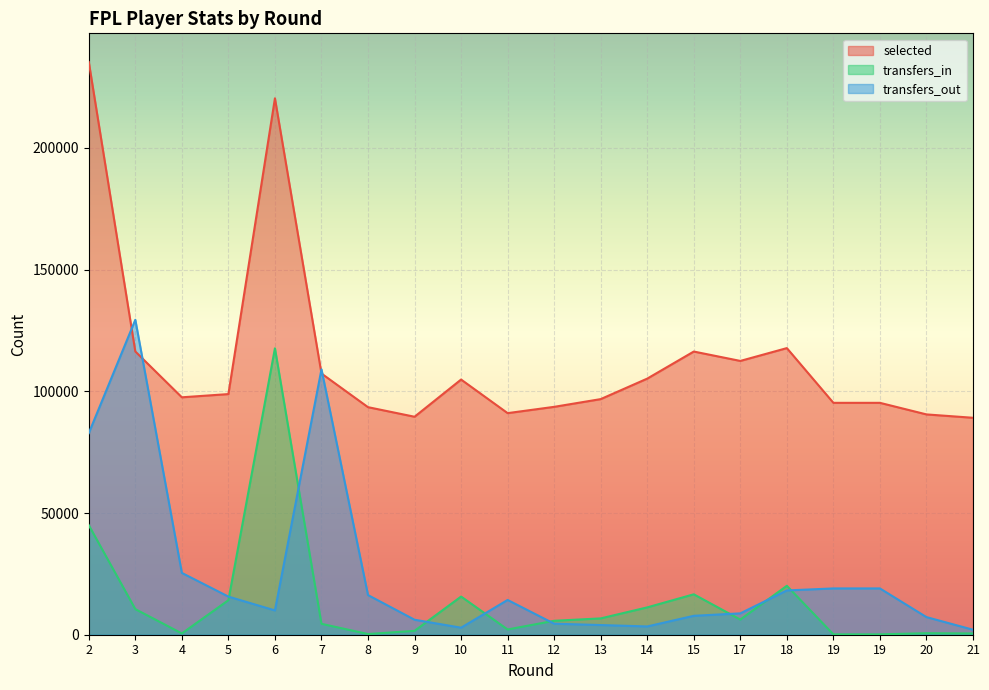

Is it true that transfers_in equals 6226 at 17?

True